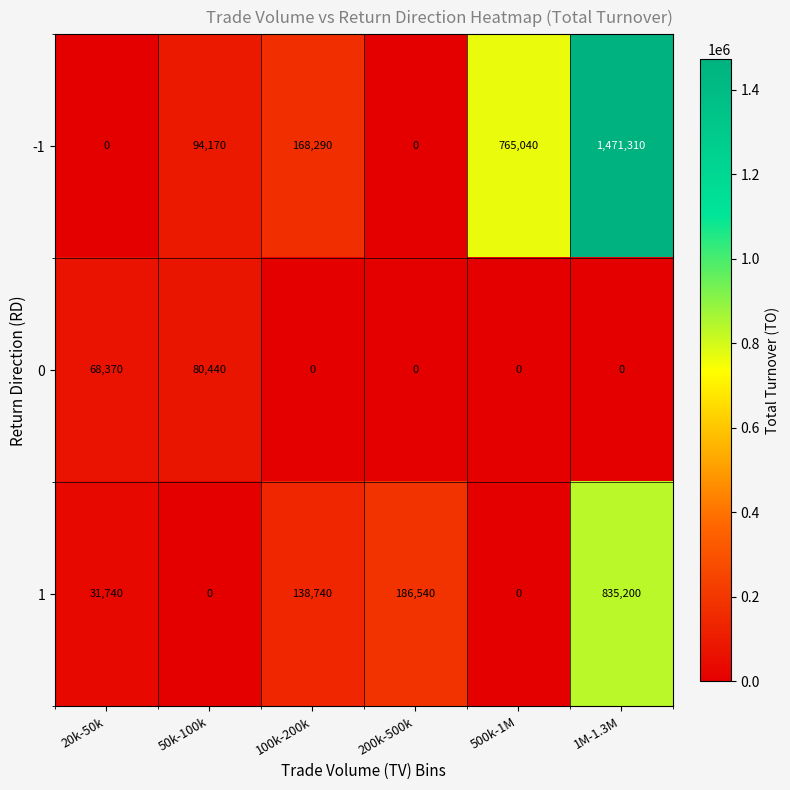

How many categories are shown in the chart?

6